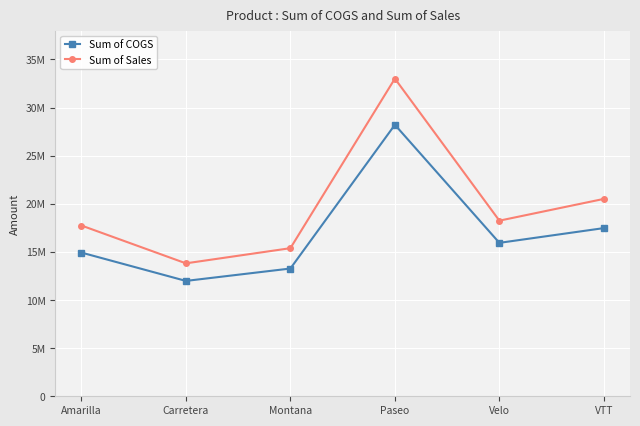

Reading left to right, list all the values displayed in this chart.

Sum of COGS: 14933013.0	11988503.0	13276047.0	28213704.0	15944067.0	17477314.0
Sum of Sales: 17747116.1	13815307.9	15390801.9	33011143.9	18250059.5	20511921.0